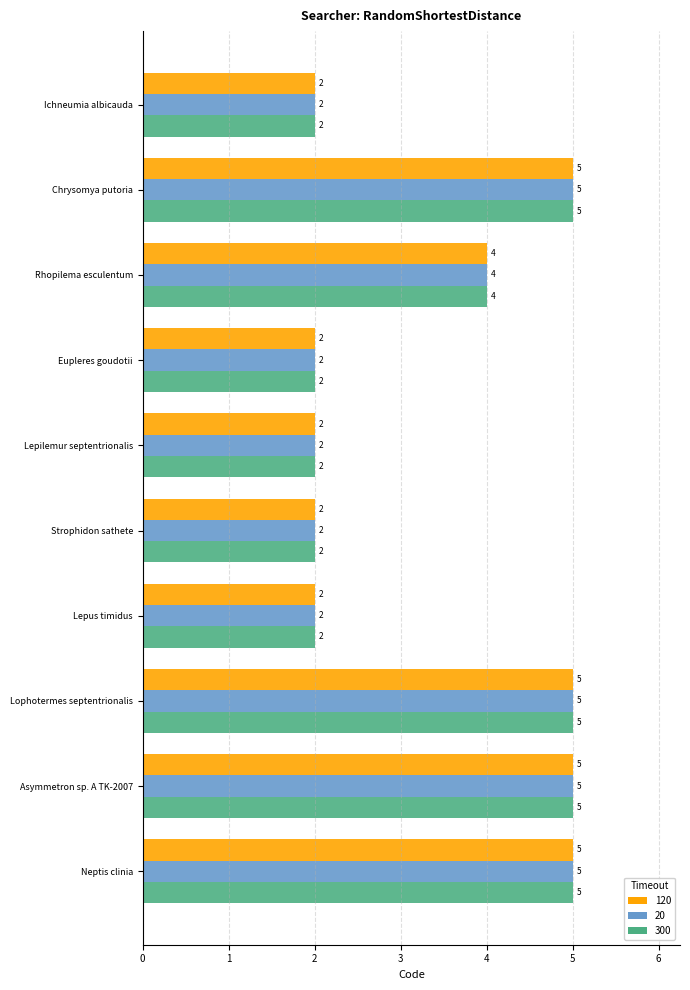

What is the greatest value displayed?

5